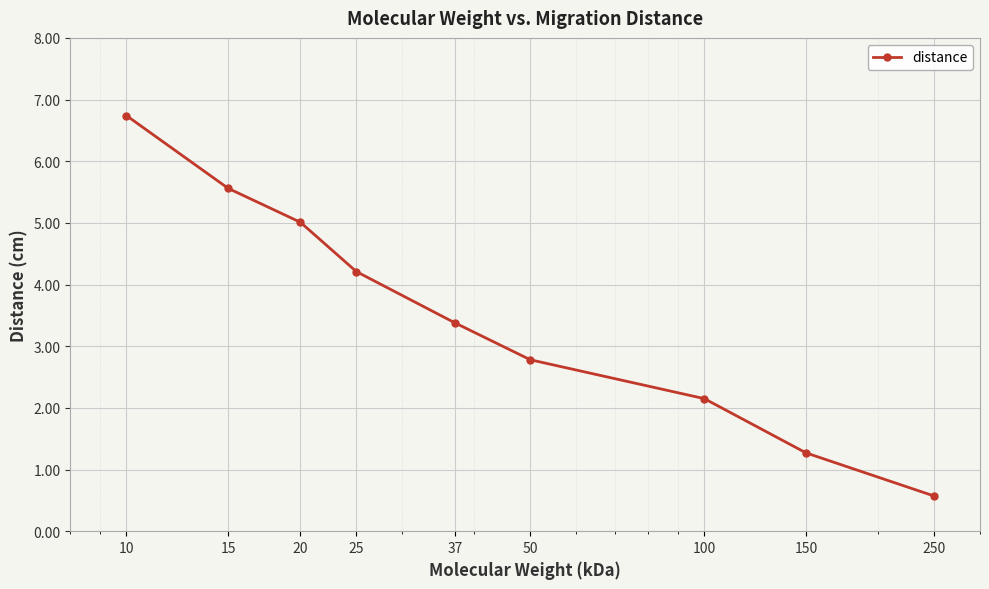

What is the minimum value shown in the chart?

0.6